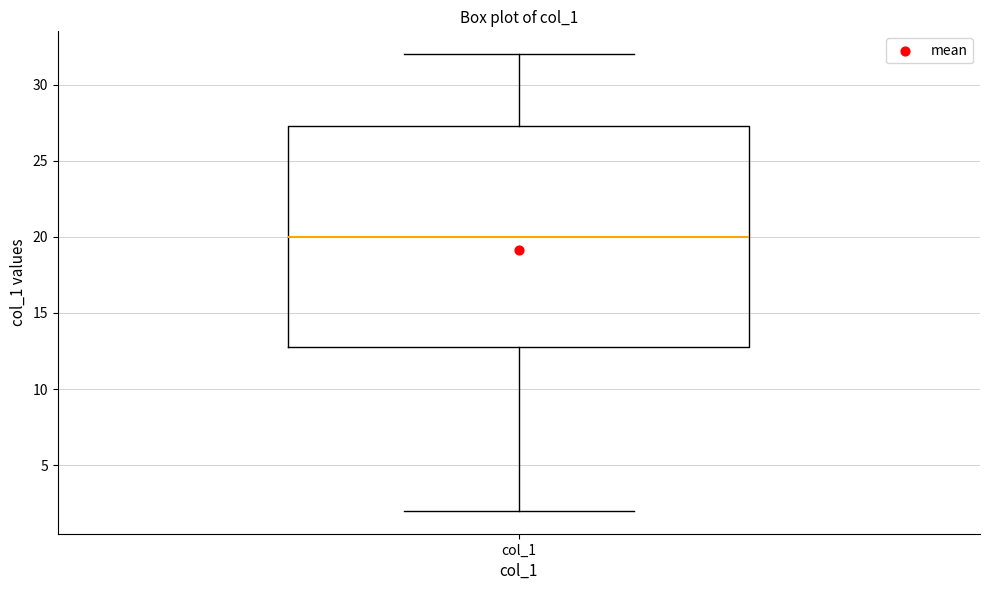

Where is the upper edge of the box for col_1 on the y-axis? The values are not printed on the chart, so give them approximately, as read against the axis.

27.5